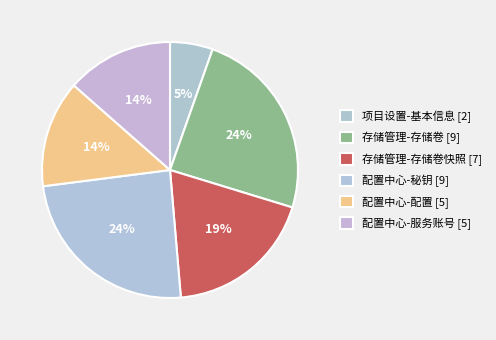

To the nearest percent, what portion does 配置中心-配置 [5] represent?

14%